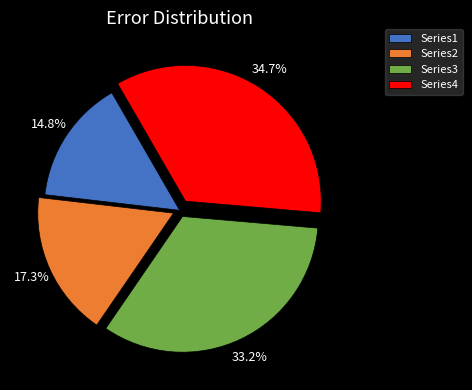

Does any single category account for the majority?

No